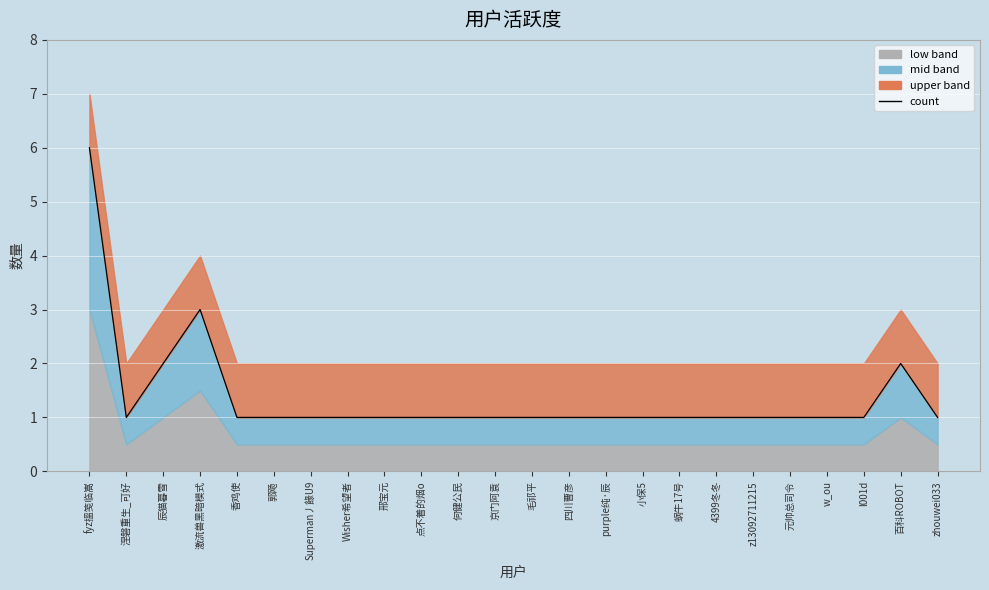

At which label is the value closest to 3?

激流兽黑暗模式